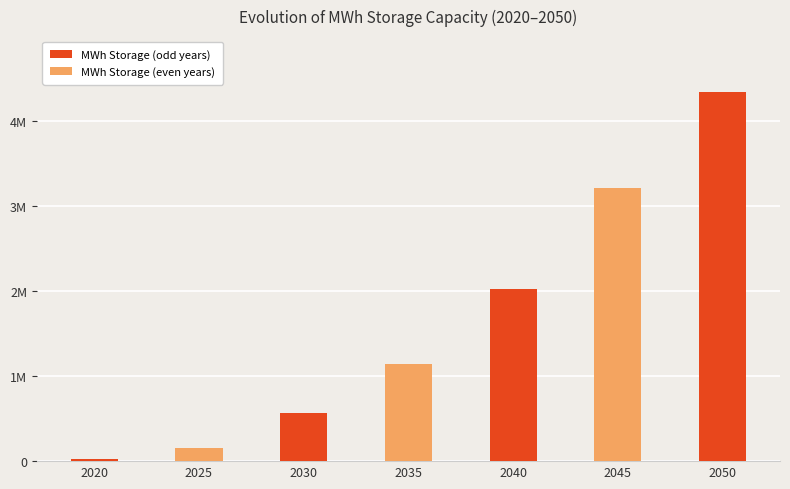

Which has a higher value, 2025 or 2035?

2035